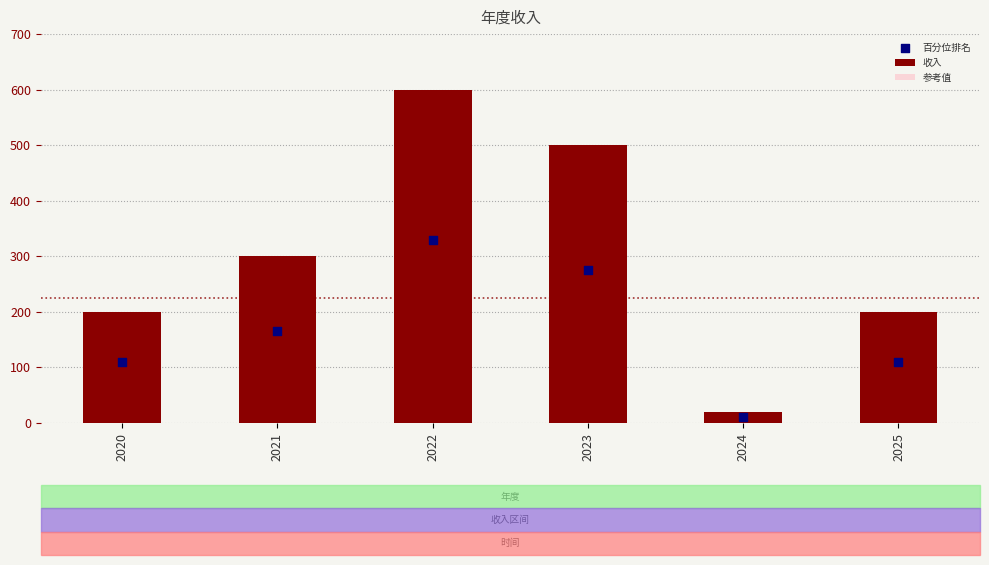

What are all the series names shown in the legend?

收入, 参考值, 百分位排名